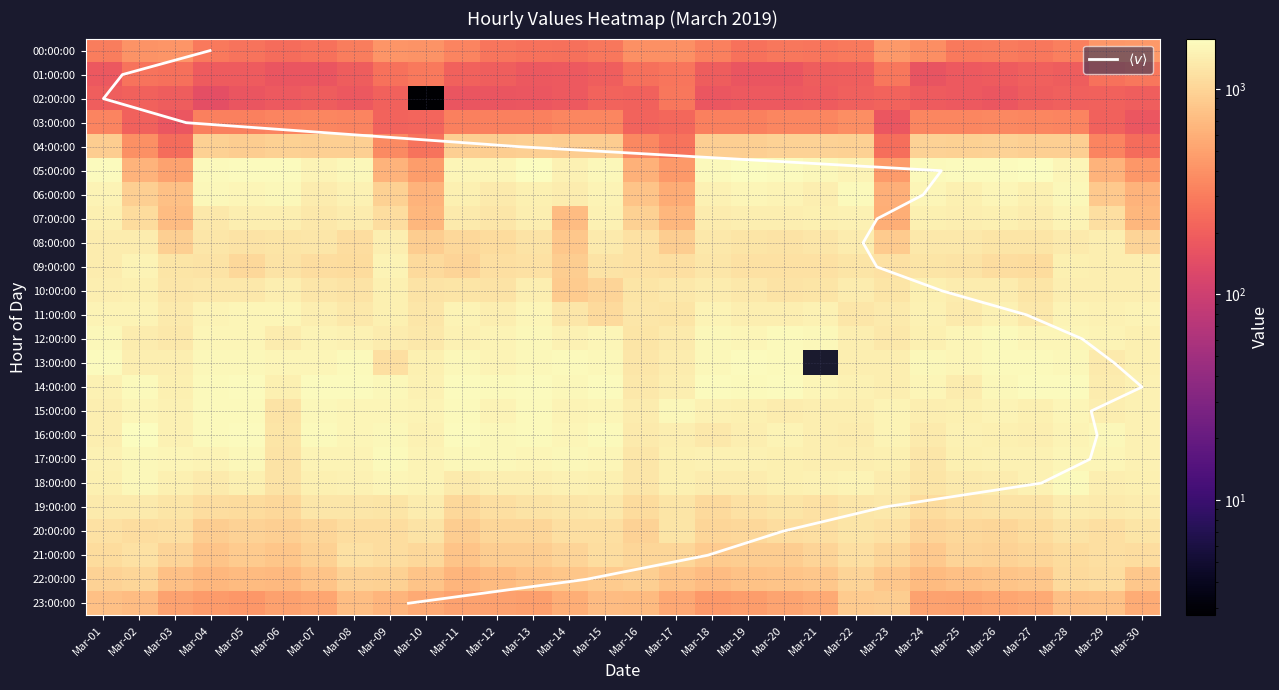

What is the minimum value for 02:00:00?

2.8